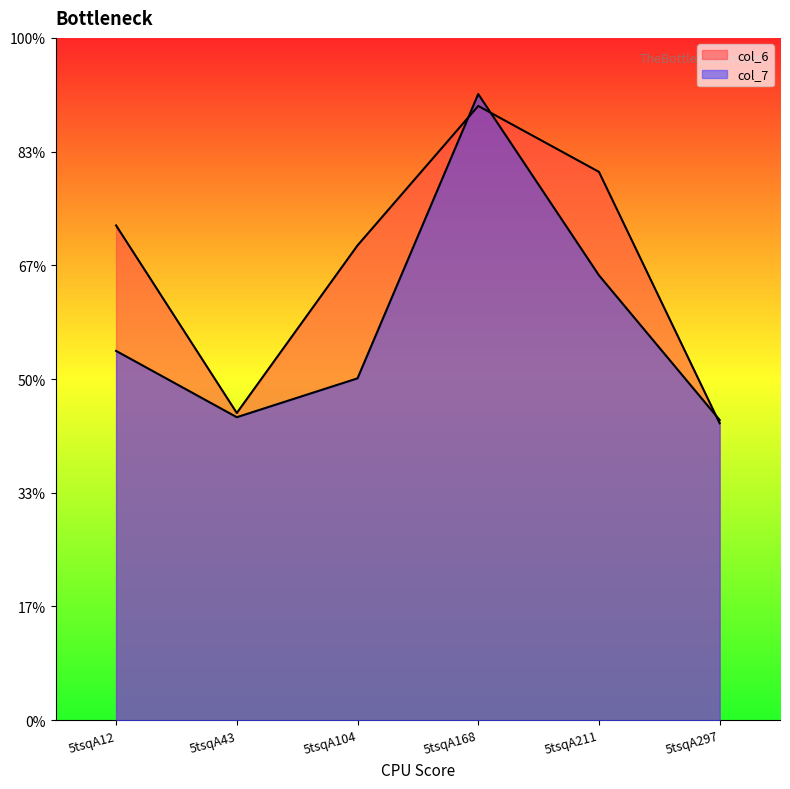

How many data points in col_6 are above 8?

4